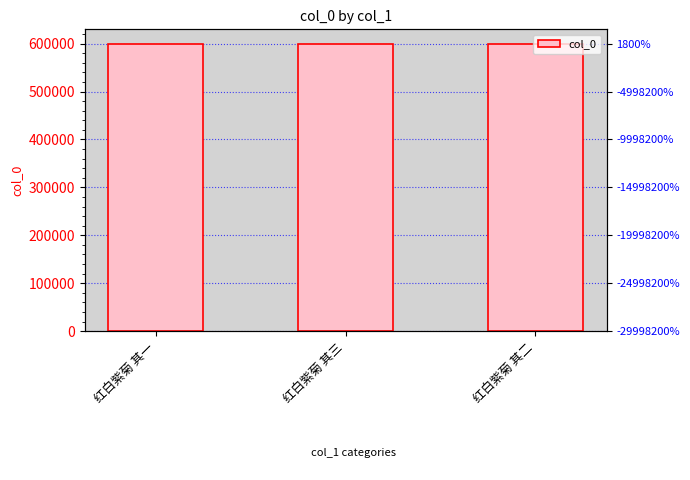

Between 红白紫菊 其一 and 红白紫菊 其二, which is larger?

红白紫菊 其二